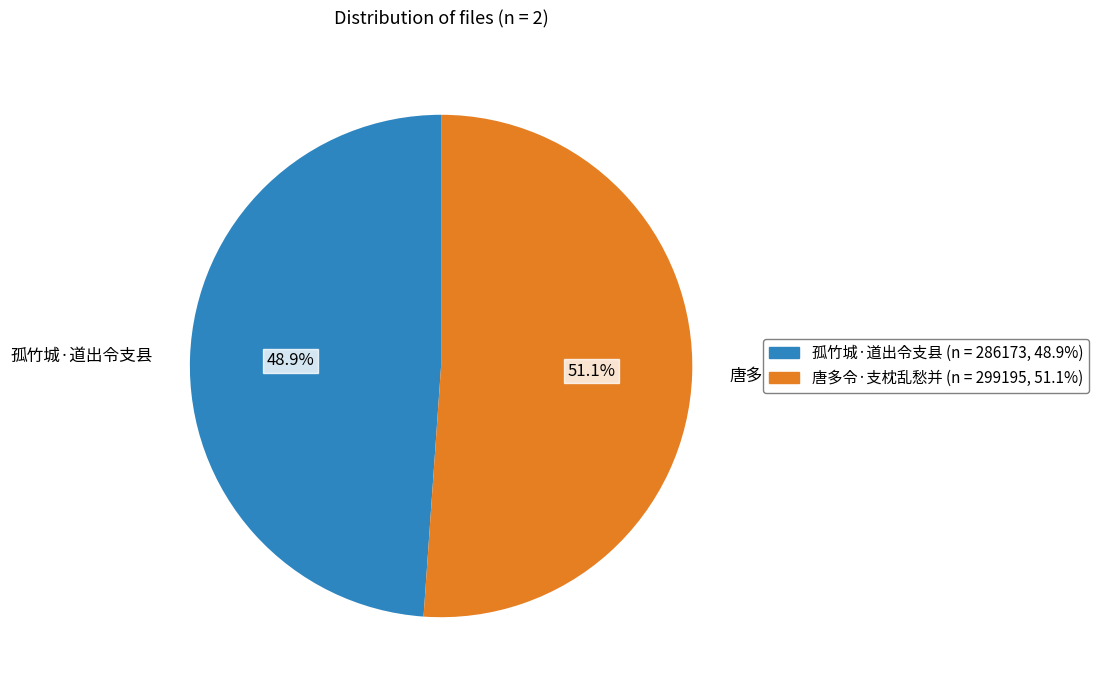

To the nearest percent, what is the difference between the 孤竹城·道出令支县 and 唐多令·支枕乱愁并 slice percentages?

2%